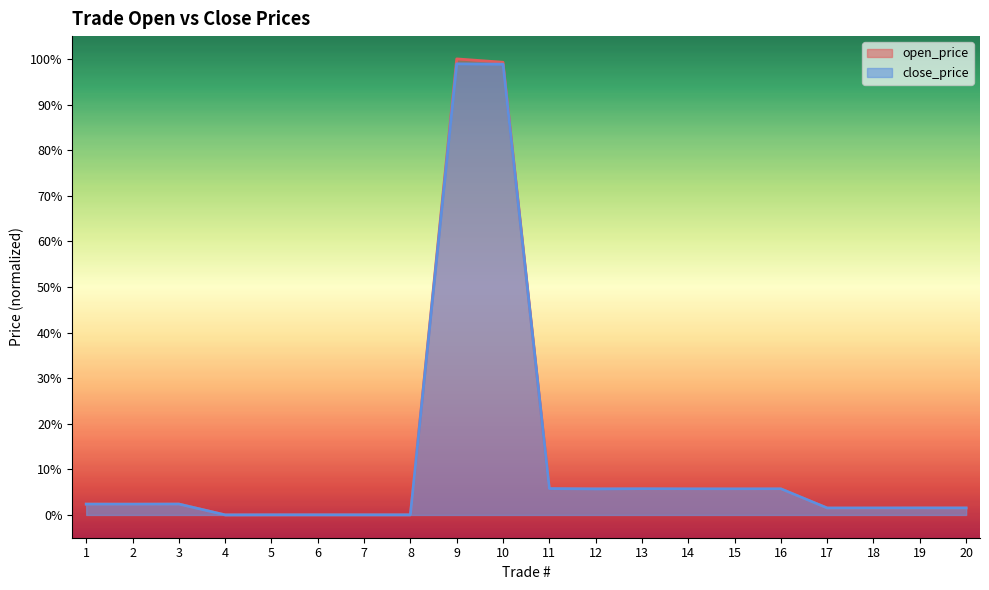

Rank the series by their maximum value, from lowest to highest.

close_price, open_price